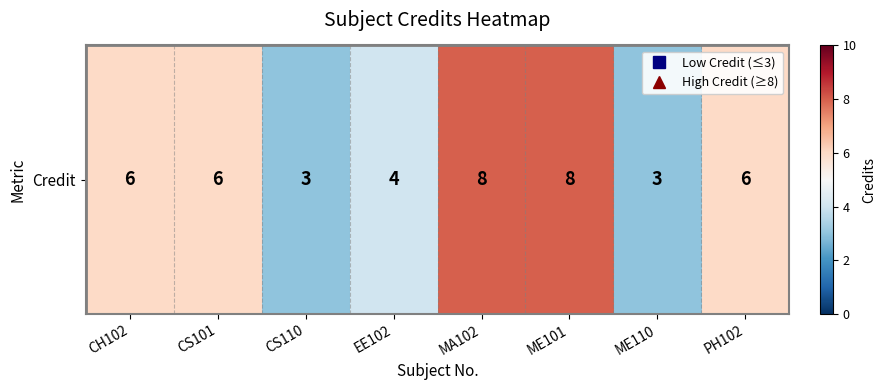

Which label corresponds to the smallest value in the chart?

CS110